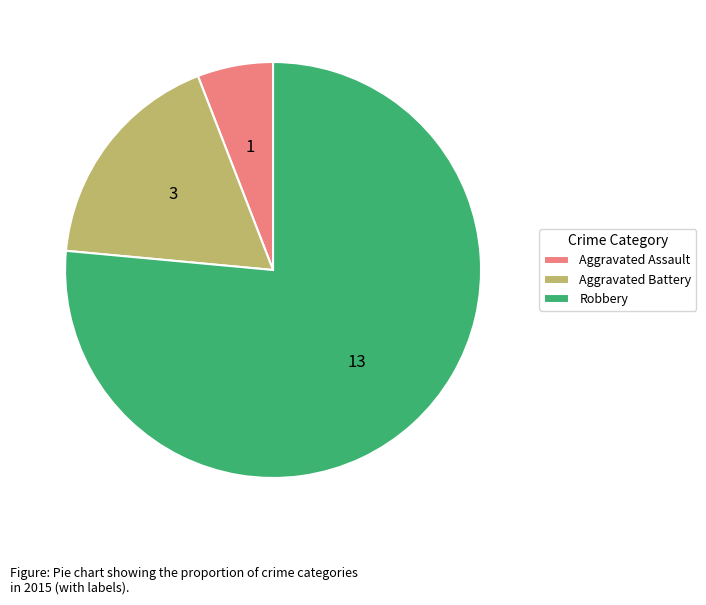

True or false: Robbery accounts for 85% of the total.

False